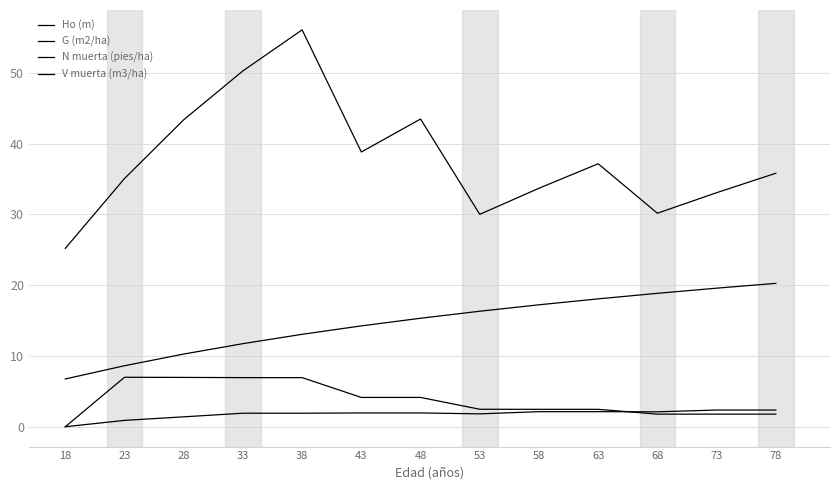

Is this an area chart (filled region under the line)?

No